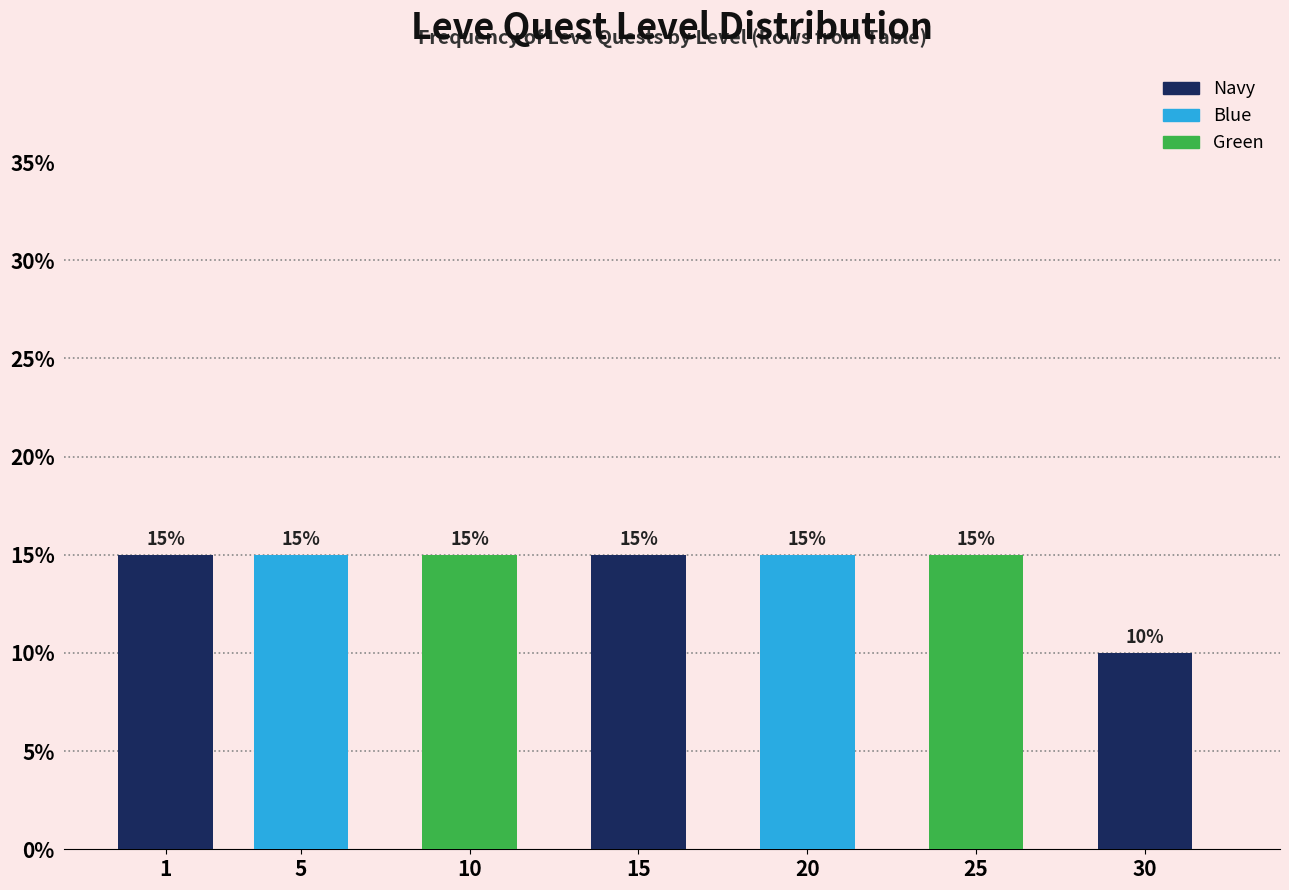

Reading left to right, extract all data points from this chart.

15	15	15	15	15	15	10